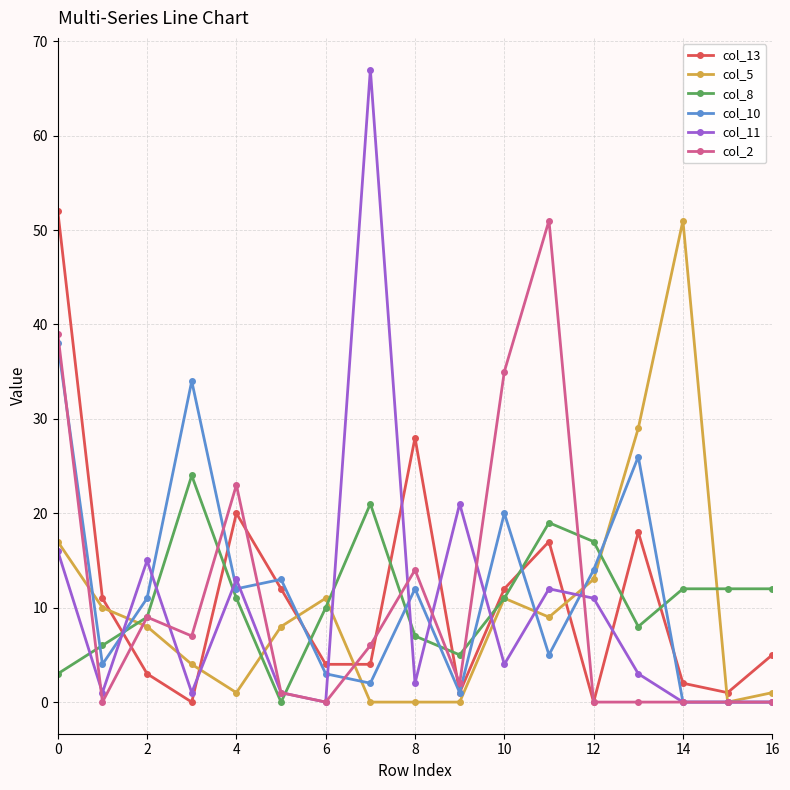

Which series ends up on top after the final intersection of col_13 and col_5?

col_13